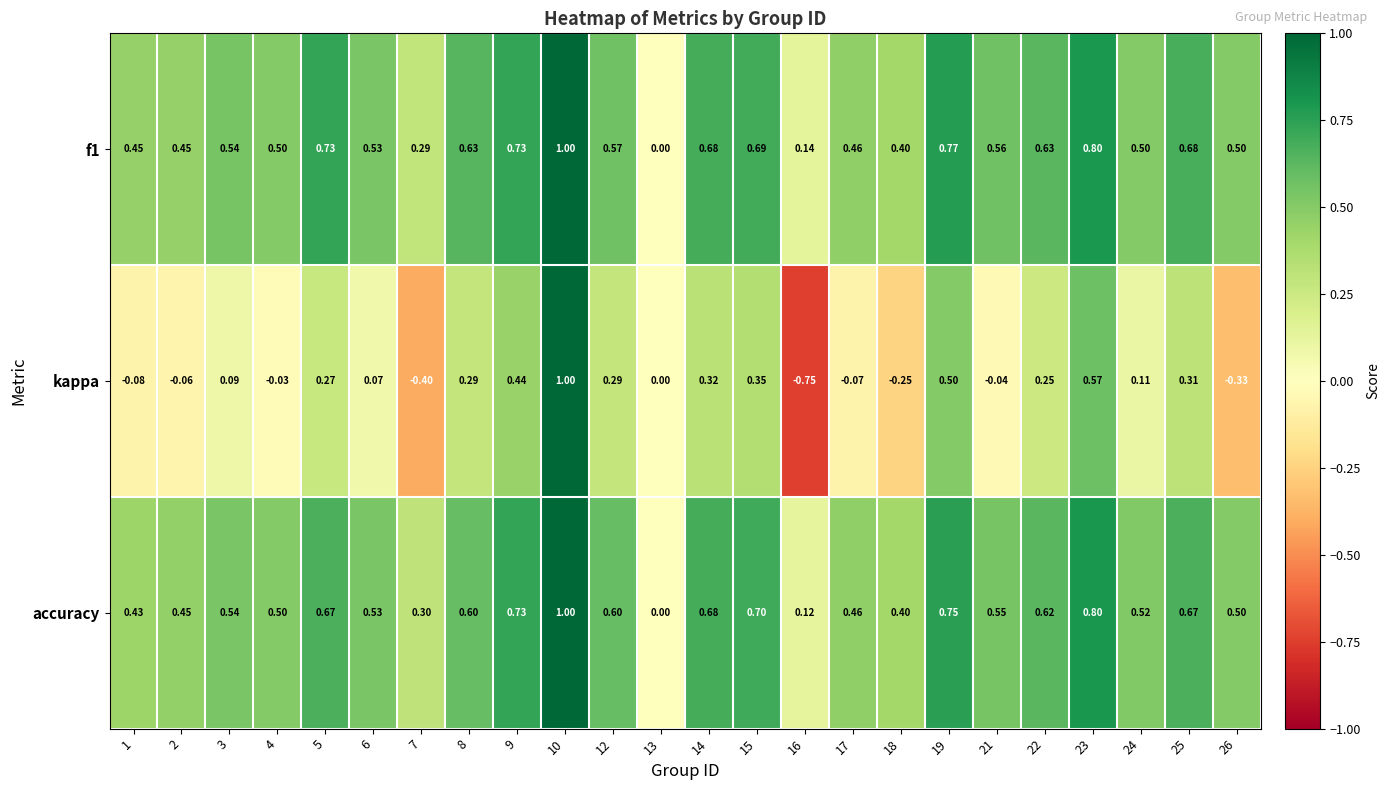

Which series has the largest range (max minus min)?

kappa